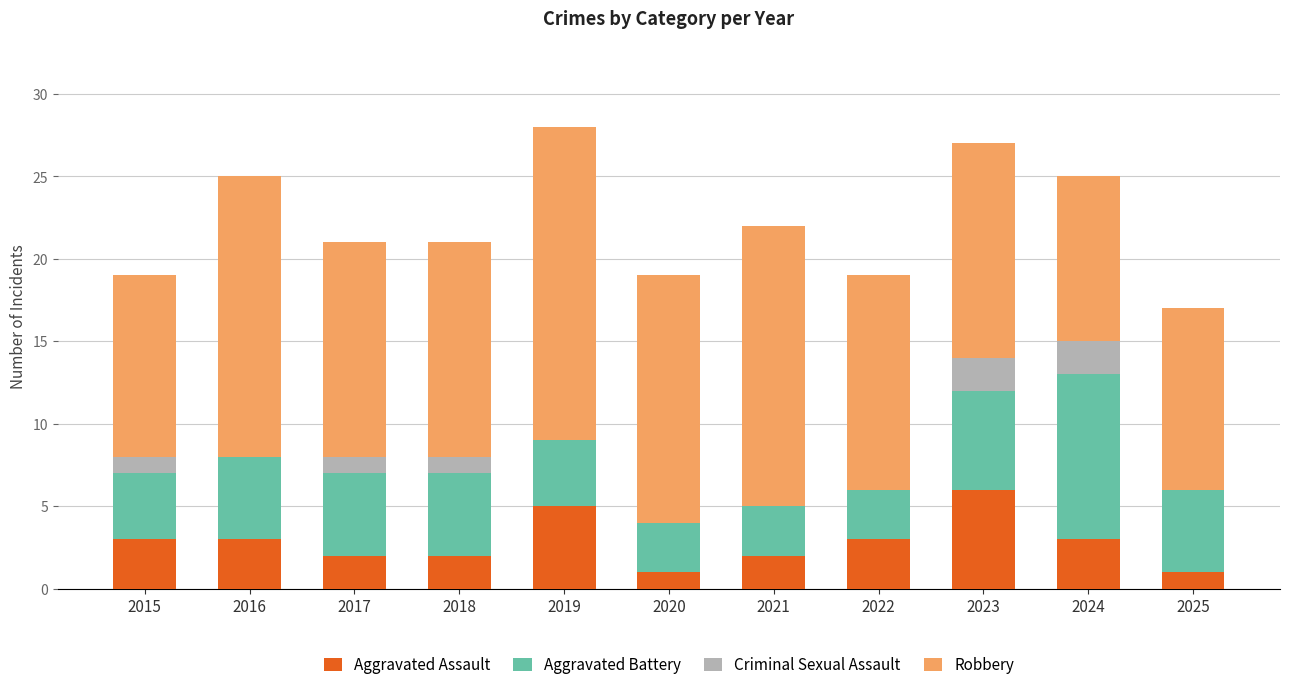

At which label does Aggravated Assault reach its peak?

2023